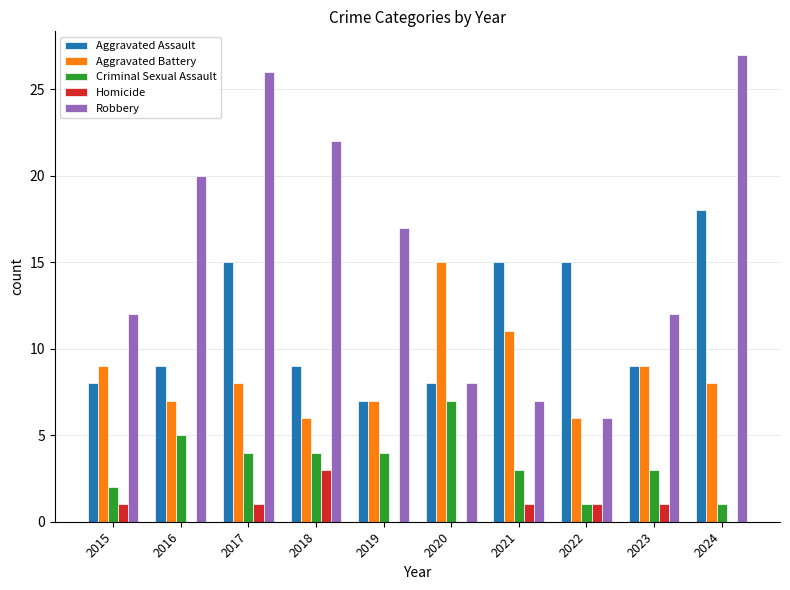

Which series has the largest range (max minus min)?

Robbery